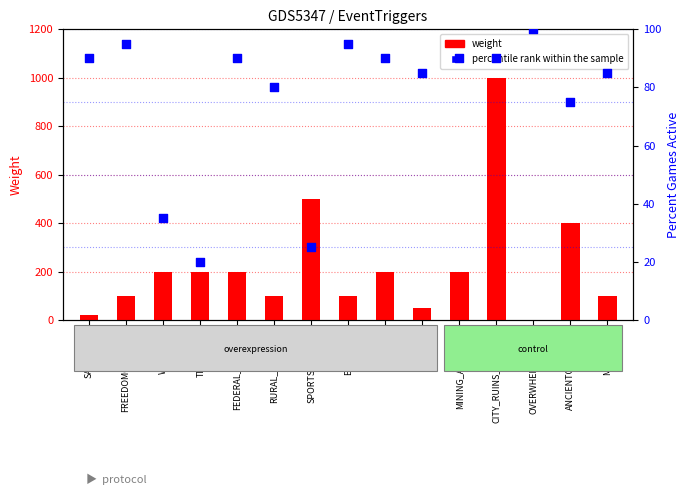

Is the value of weight at CITY_RUINS_ANCIENT greater than the value of percentile rank within the sample at PARROTS?

Yes